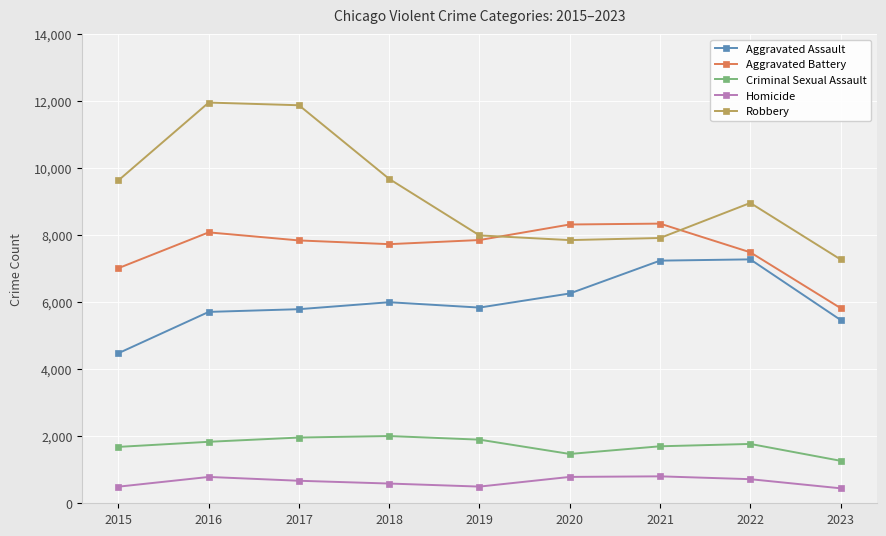

Which series has the largest range (max minus min)?

Robbery